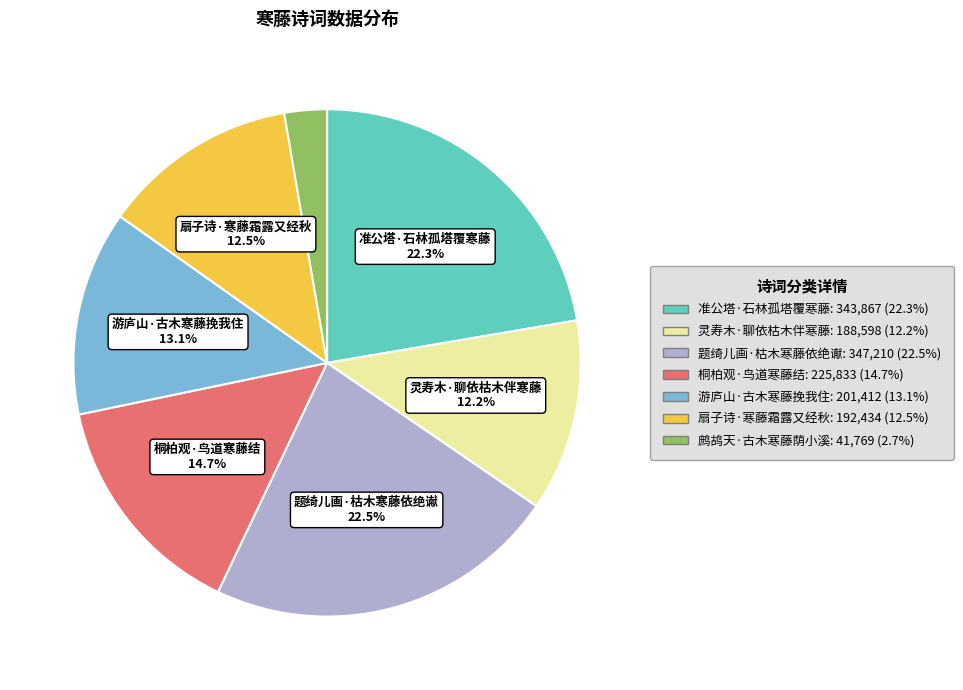

Approximately how many times larger is the value at 扇子诗·寒藤霜露又经秋 compared to 鹧鸪天·古木寒藤荫小溪?

4.6